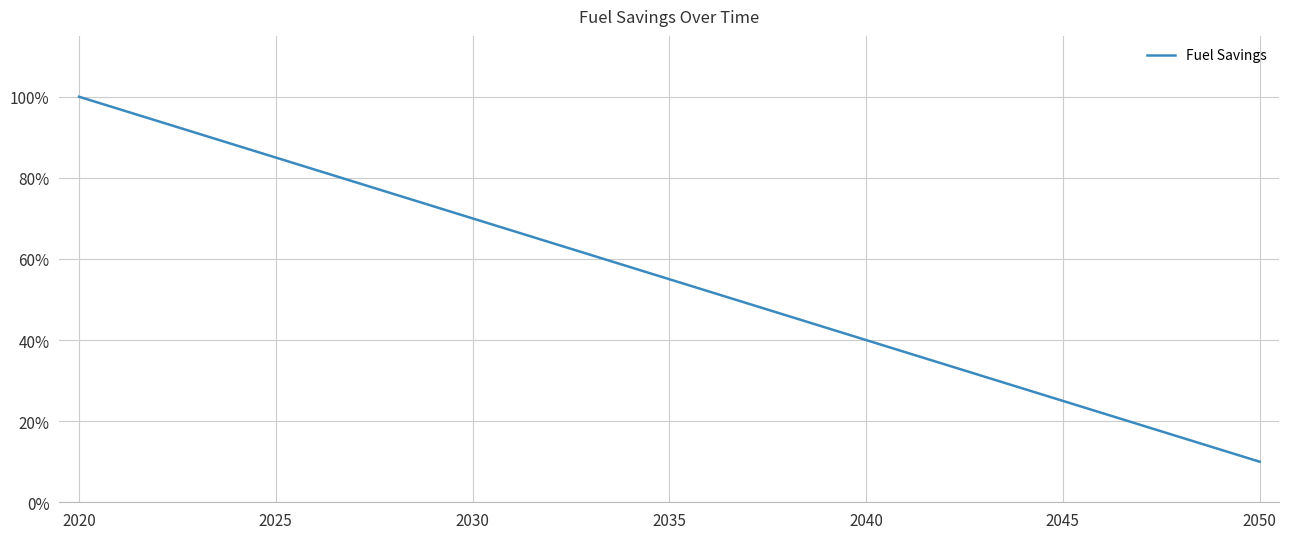

Does the chart display data point markers on the line(s)?

No